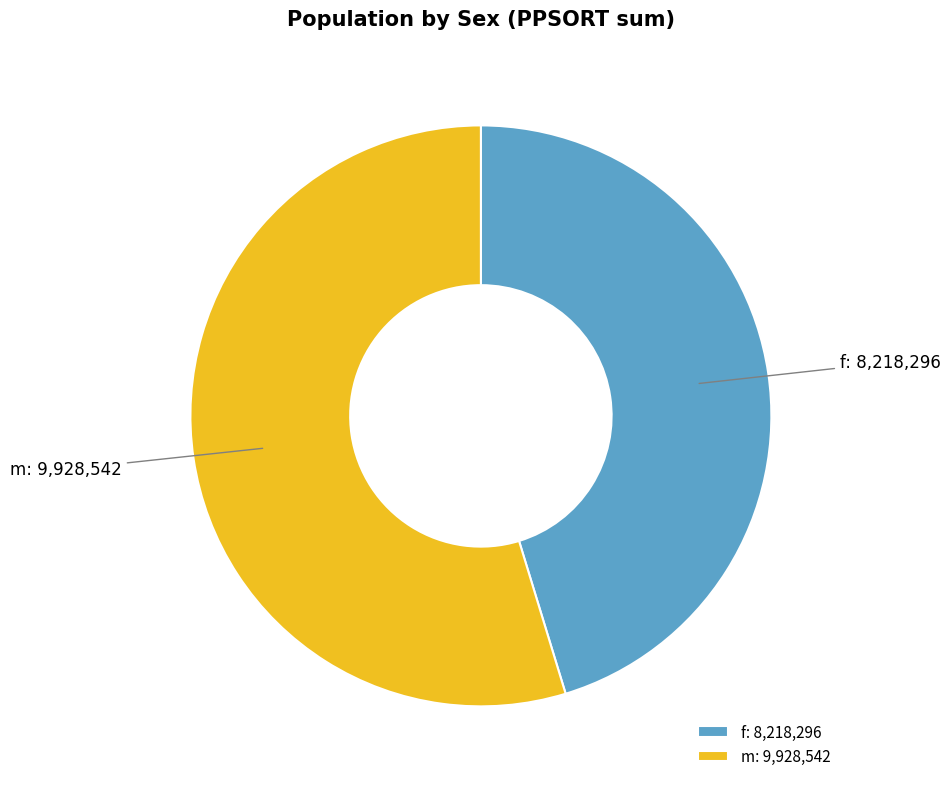

The f slice represents 45% of the pie. True or false?

True